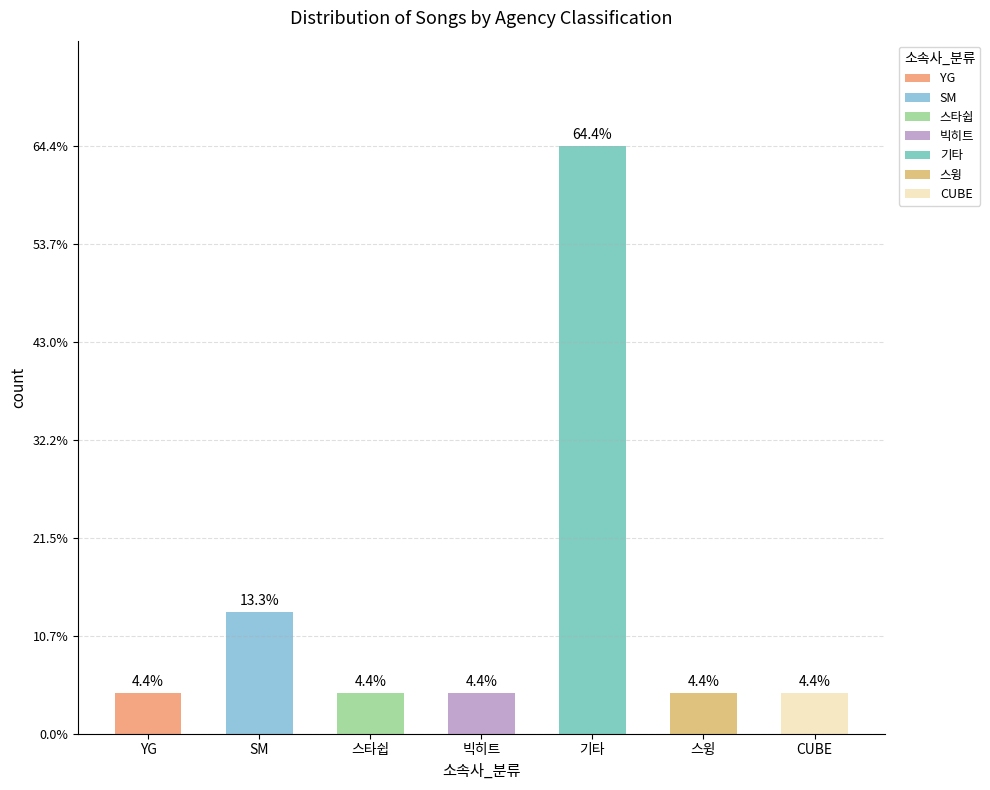

Rank the categories by value from lowest to highest.

YG, 스타쉽, 빅히트, 스윙, CUBE, SM, 기타